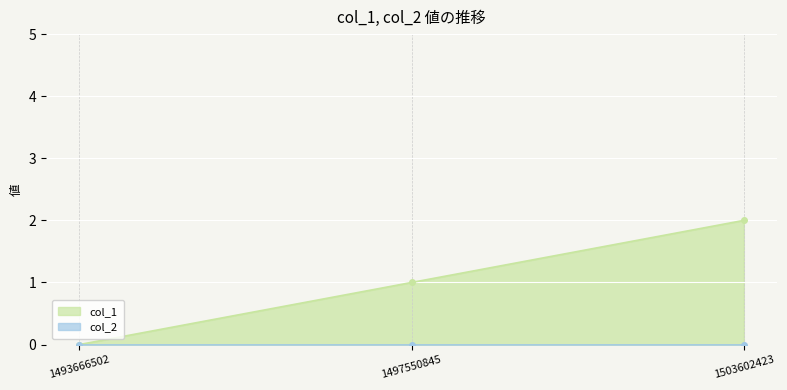

The value at 1493666502 is 1. True or false?

False